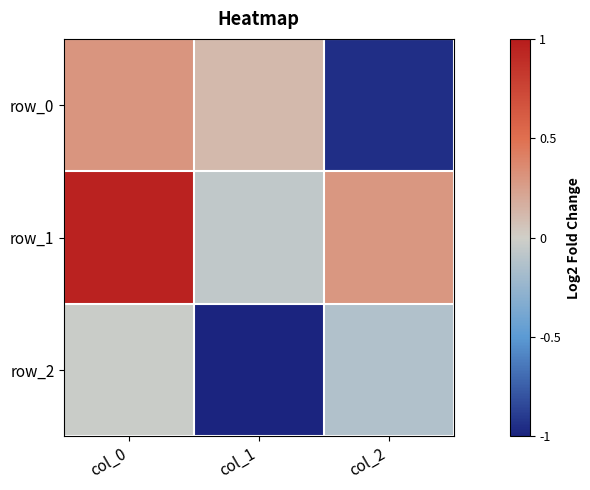

Count the number of categories in the chart.

3